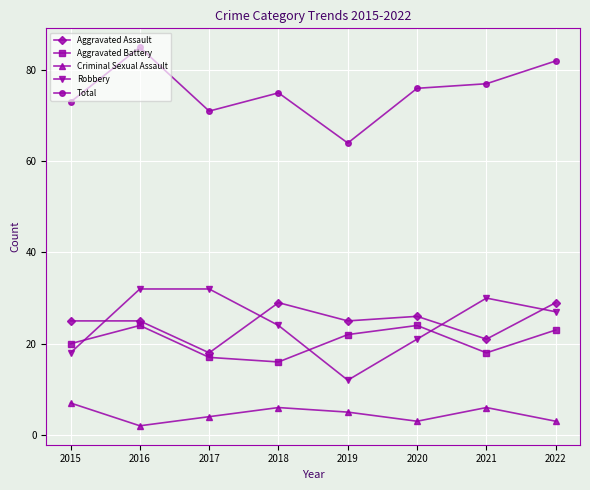

Where is the first local minimum for Robbery?

2019